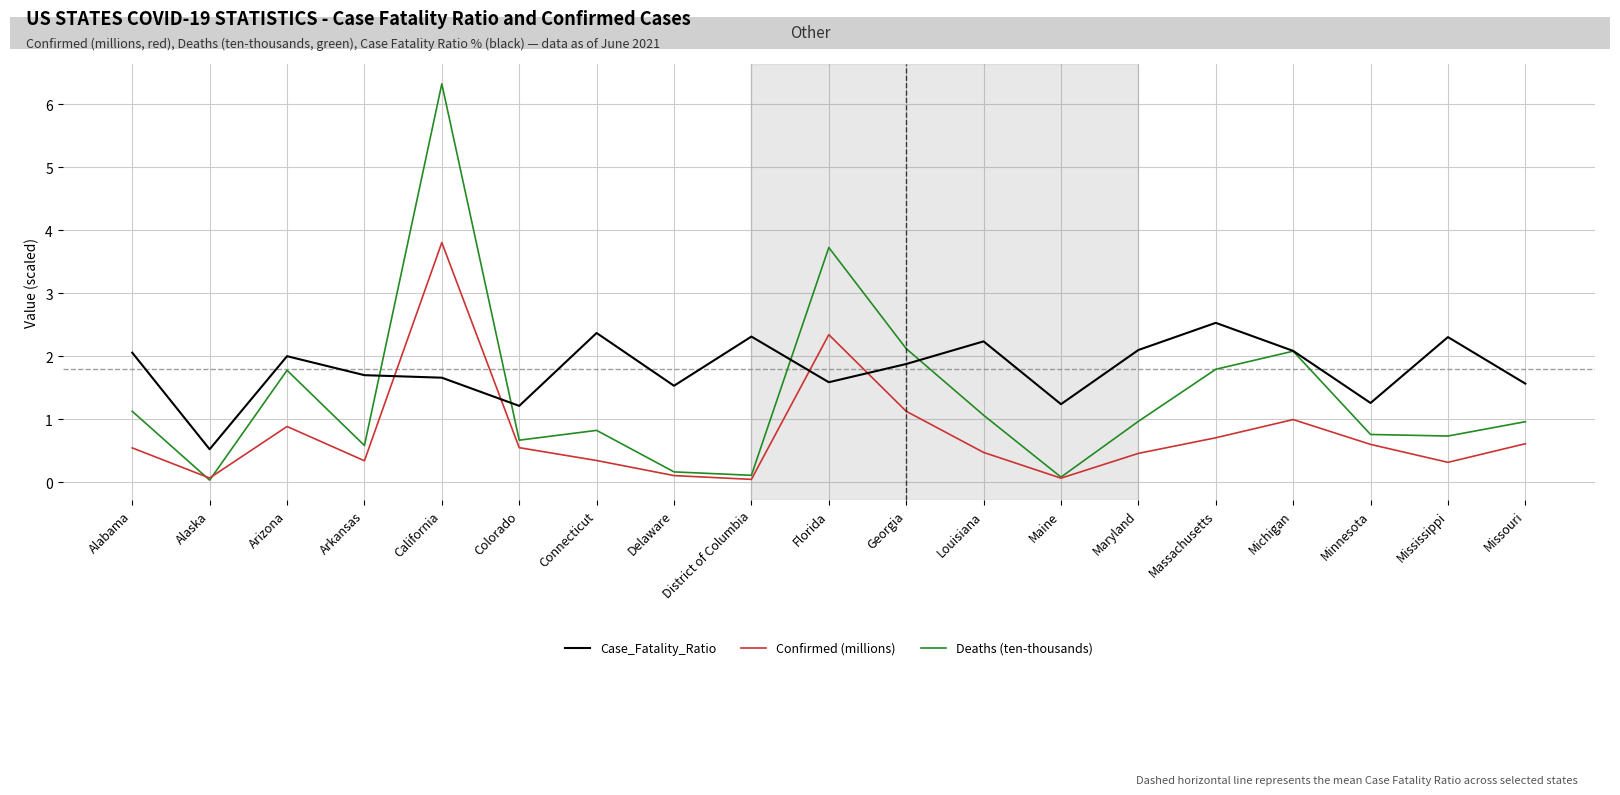

List the series in order of their overall mean, highest first.

Case_Fatality_Ratio, Deaths (ten-thousands), Confirmed (millions)